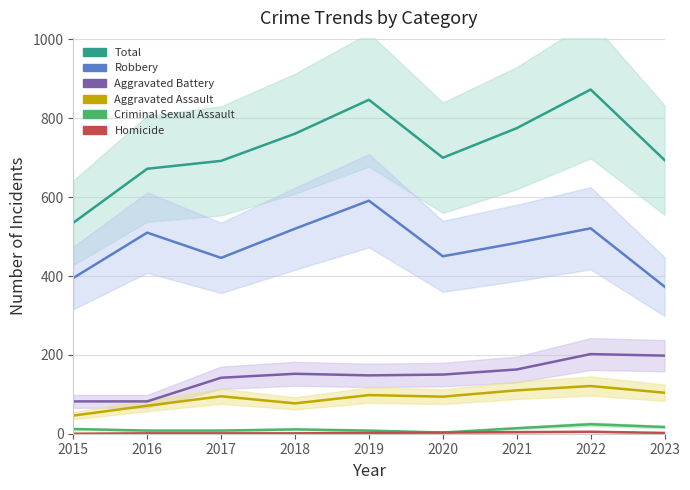

Where is Aggravated Assault nearest to the value 83?

2018